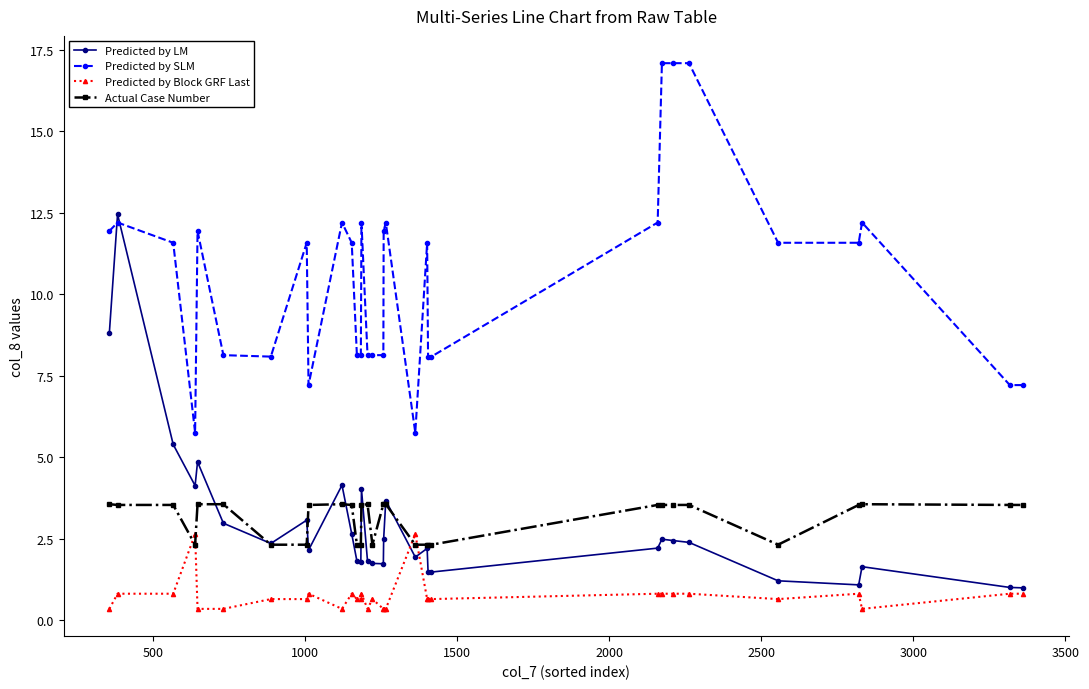

Which series has the largest total across all categories?

Predicted by SLM